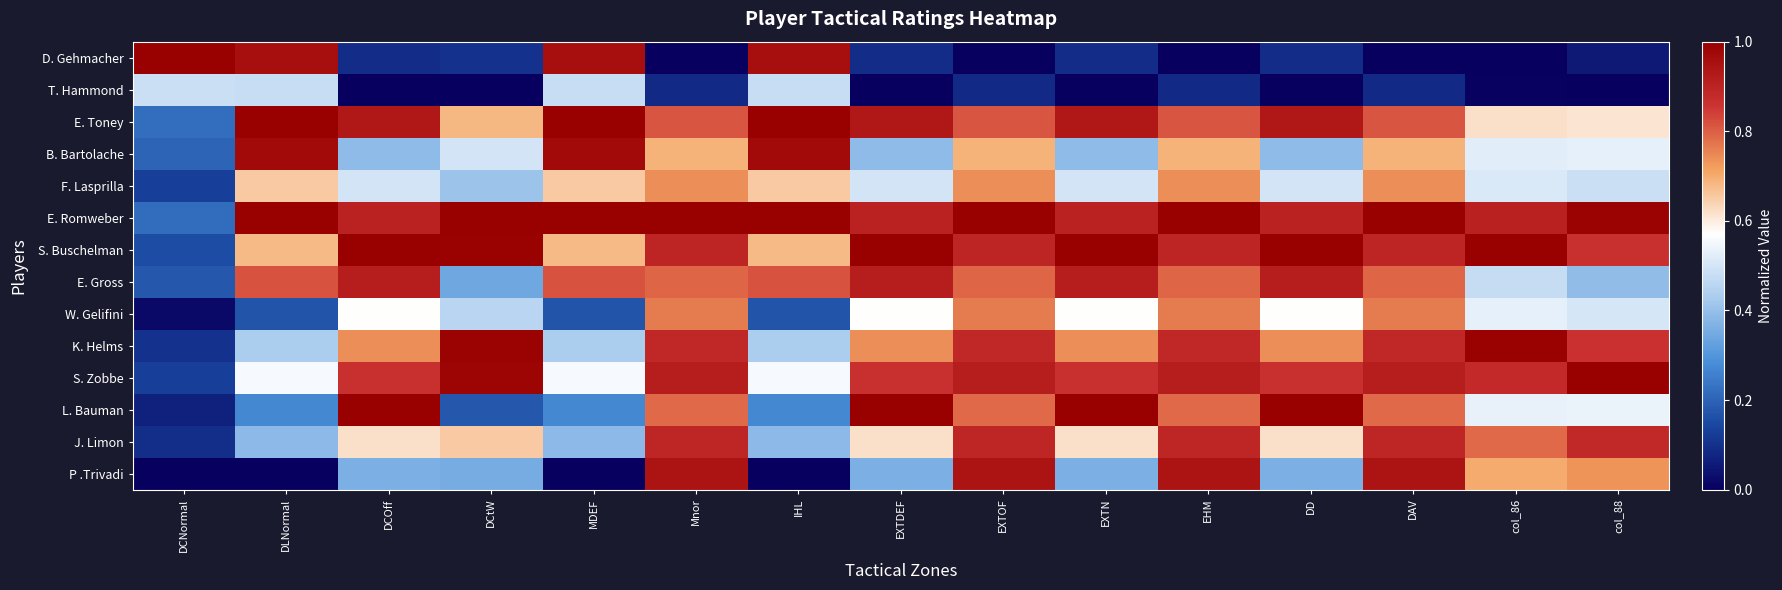

Reading left to right, transcribe all the data shown in this chart.

D. Gehmacher: DCNormal=1.0	DLNormal=1.0	DCOff=0.1	DCtW=0.1	MDEF=1.0	Mnor=0.0	IHL=1.0	EXTDEF=0.1	EXTOF=0.0	EXTN=0.1	EHM=0.0	DD=0.1	DAV=0.0	col_86=0.0	col_88=0.1
T. Hammond: DCNormal=0.5	DLNormal=0.5	DCOff=0.0	DCtW=0.0	MDEF=0.5	Mnor=0.1	IHL=0.5	EXTDEF=0.0	EXTOF=0.1	EXTN=0.0	EHM=0.1	DD=0.0	DAV=0.1	col_86=0.0	col_88=0.0
E. Toney: DCNormal=0.2	DLNormal=1.0	DCOff=0.9	DCtW=0.7	MDEF=1.0	Mnor=0.8	IHL=1.0	EXTDEF=0.9	EXTOF=0.8	EXTN=0.9	EHM=0.8	DD=0.9	DAV=0.8	col_86=0.6	col_88=0.6
B. Bartolache: DCNormal=0.2	DLNormal=1.0	DCOff=0.4	DCtW=0.5	MDEF=1.0	Mnor=0.7	IHL=1.0	EXTDEF=0.4	EXTOF=0.7	EXTN=0.4	EHM=0.7	DD=0.4	DAV=0.7	col_86=0.5	col_88=0.5
F. Lasprilla: DCNormal=0.1	DLNormal=0.7	DCOff=0.5	DCtW=0.4	MDEF=0.7	Mnor=0.7	IHL=0.7	EXTDEF=0.5	EXTOF=0.7	EXTN=0.5	EHM=0.7	DD=0.5	DAV=0.7	col_86=0.5	col_88=0.5
E. Romweber: DCNormal=0.2	DLNormal=1.0	DCOff=0.9	DCtW=1.0	MDEF=1.0	Mnor=1.0	IHL=1.0	EXTDEF=0.9	EXTOF=1.0	EXTN=0.9	EHM=1.0	DD=0.9	DAV=1.0	col_86=0.9	col_88=1.0
S. Buschelman: DCNormal=0.2	DLNormal=0.7	DCOff=1.0	DCtW=1.0	MDEF=0.7	Mnor=0.9	IHL=0.7	EXTDEF=1.0	EXTOF=0.9	EXTN=1.0	EHM=0.9	DD=1.0	DAV=0.9	col_86=1.0	col_88=0.9
E. Gross: DCNormal=0.2	DLNormal=0.8	DCOff=0.9	DCtW=0.3	MDEF=0.8	Mnor=0.8	IHL=0.8	EXTDEF=0.9	EXTOF=0.8	EXTN=0.9	EHM=0.8	DD=0.9	DAV=0.8	col_86=0.5	col_88=0.4
W. Gelifini: DCNormal=0.0	DLNormal=0.2	DCOff=0.6	DCtW=0.5	MDEF=0.2	Mnor=0.8	IHL=0.2	EXTDEF=0.6	EXTOF=0.8	EXTN=0.6	EHM=0.8	DD=0.6	DAV=0.8	col_86=0.5	col_88=0.5
K. Helms: DCNormal=0.1	DLNormal=0.4	DCOff=0.7	DCtW=1.0	MDEF=0.4	Mnor=0.9	IHL=0.4	EXTDEF=0.7	EXTOF=0.9	EXTN=0.7	EHM=0.9	DD=0.7	DAV=0.9	col_86=1.0	col_88=0.9
S. Zobbe: DCNormal=0.1	DLNormal=0.6	DCOff=0.9	DCtW=1.0	MDEF=0.6	Mnor=0.9	IHL=0.6	EXTDEF=0.9	EXTOF=0.9	EXTN=0.9	EHM=0.9	DD=0.9	DAV=0.9	col_86=0.9	col_88=1.0
L. Bauman: DCNormal=0.1	DLNormal=0.3	DCOff=1.0	DCtW=0.2	MDEF=0.3	Mnor=0.8	IHL=0.3	EXTDEF=1.0	EXTOF=0.8	EXTN=1.0	EHM=0.8	DD=1.0	DAV=0.8	col_86=0.5	col_88=0.5
J. Limon: DCNormal=0.1	DLNormal=0.4	DCOff=0.6	DCtW=0.7	MDEF=0.4	Mnor=0.9	IHL=0.4	EXTDEF=0.6	EXTOF=0.9	EXTN=0.6	EHM=0.9	DD=0.6	DAV=0.9	col_86=0.8	col_88=0.9
P .Trivadi: DCNormal=0.0	DLNormal=0.0	DCOff=0.4	DCtW=0.4	MDEF=0.0	Mnor=0.9	IHL=0.0	EXTDEF=0.4	EXTOF=0.9	EXTN=0.4	EHM=0.9	DD=0.4	DAV=0.9	col_86=0.7	col_88=0.7